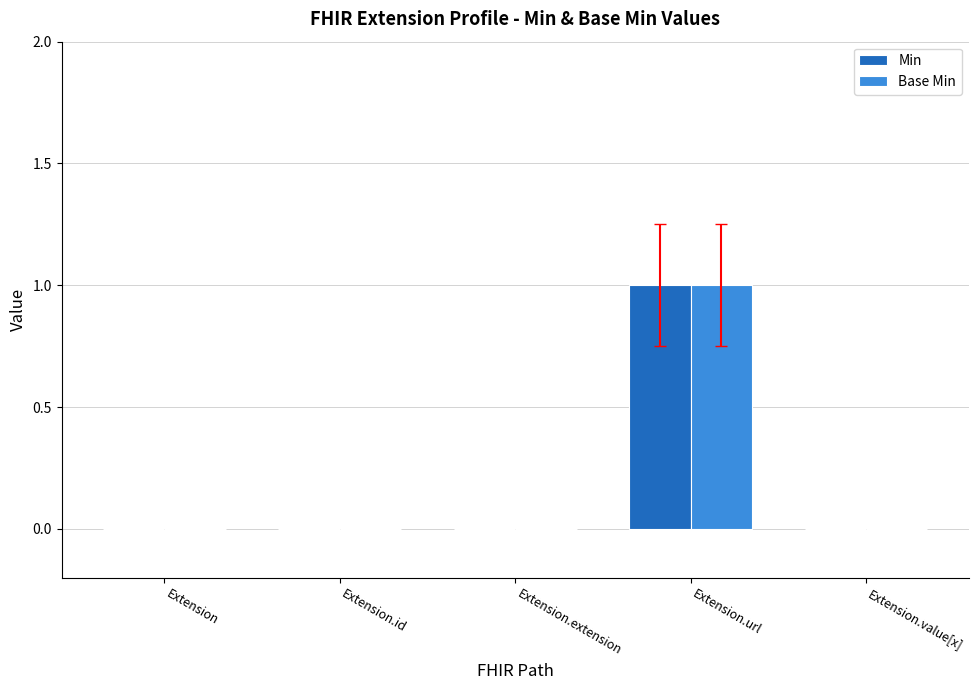

Count the Min values in the range 0 to 1.

5